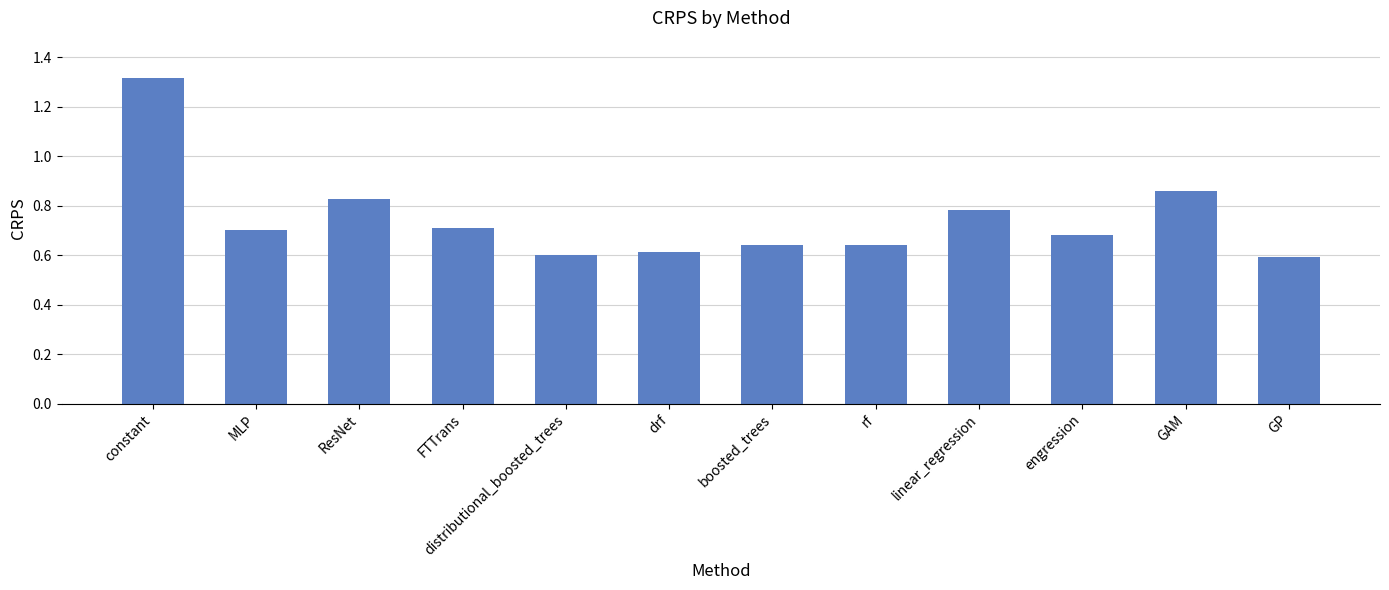

What position from the right is FTTrans?

9